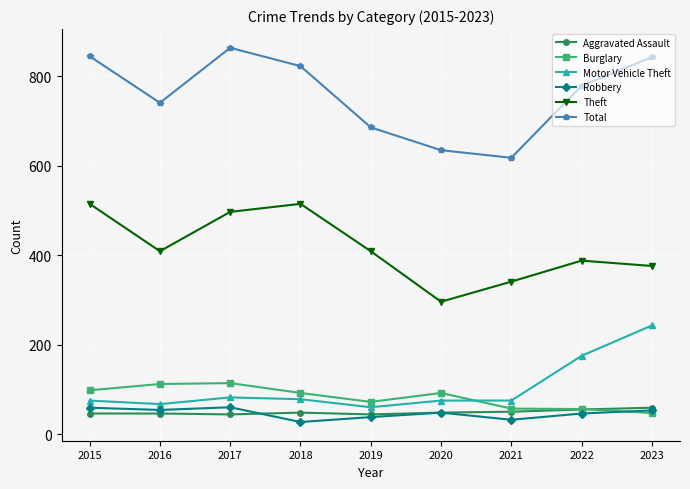

The value of Motor Vehicle Theft at 2018 is 78. True or false?

True